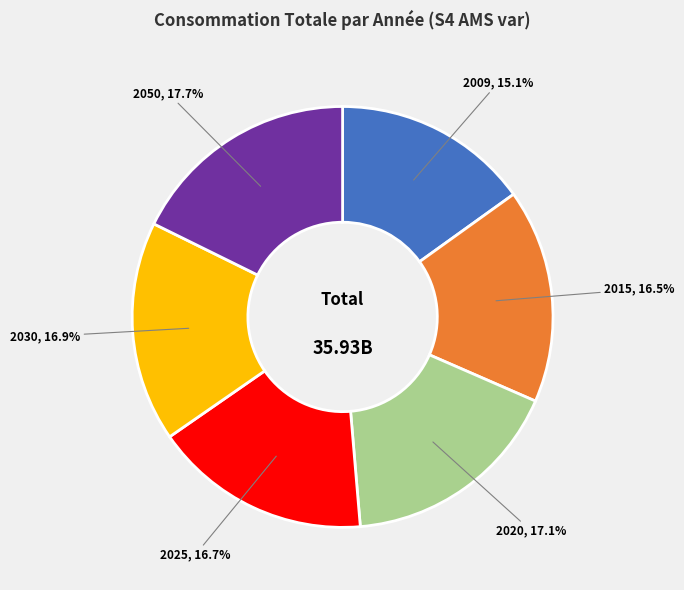

Count the number of slices in the pie.

6